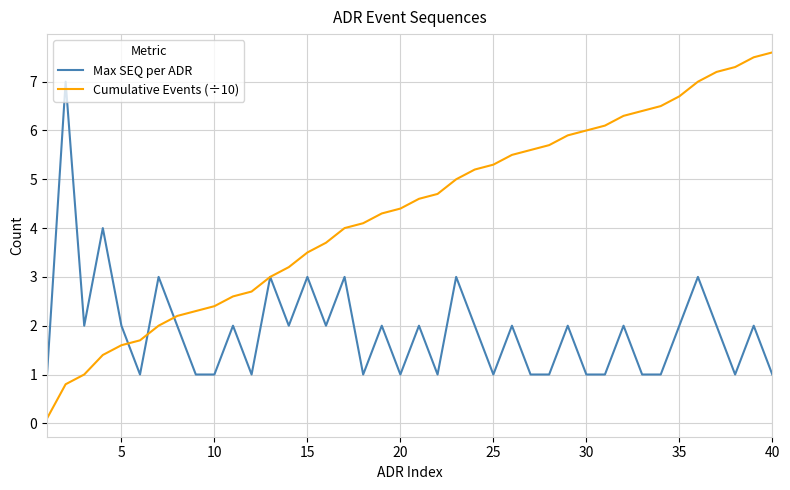

Is this an area chart (filled region under the line)?

No